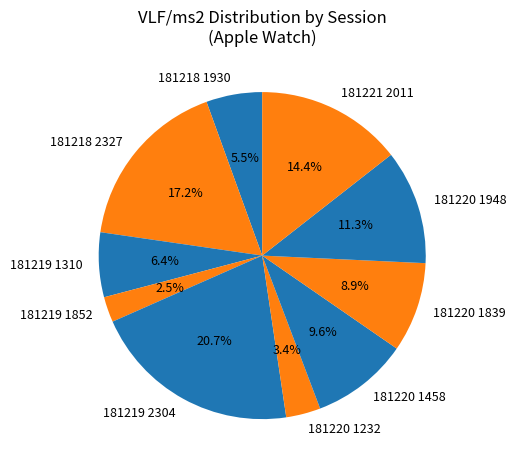

Which category has the biggest portion of the pie?

181219 2304